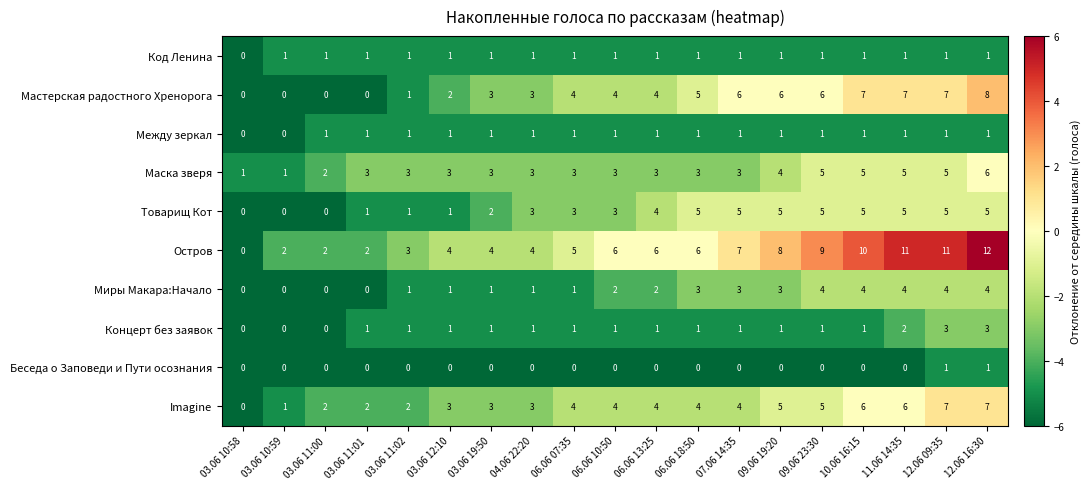

How many Концерт без заявок values are between 1 and 2?

14